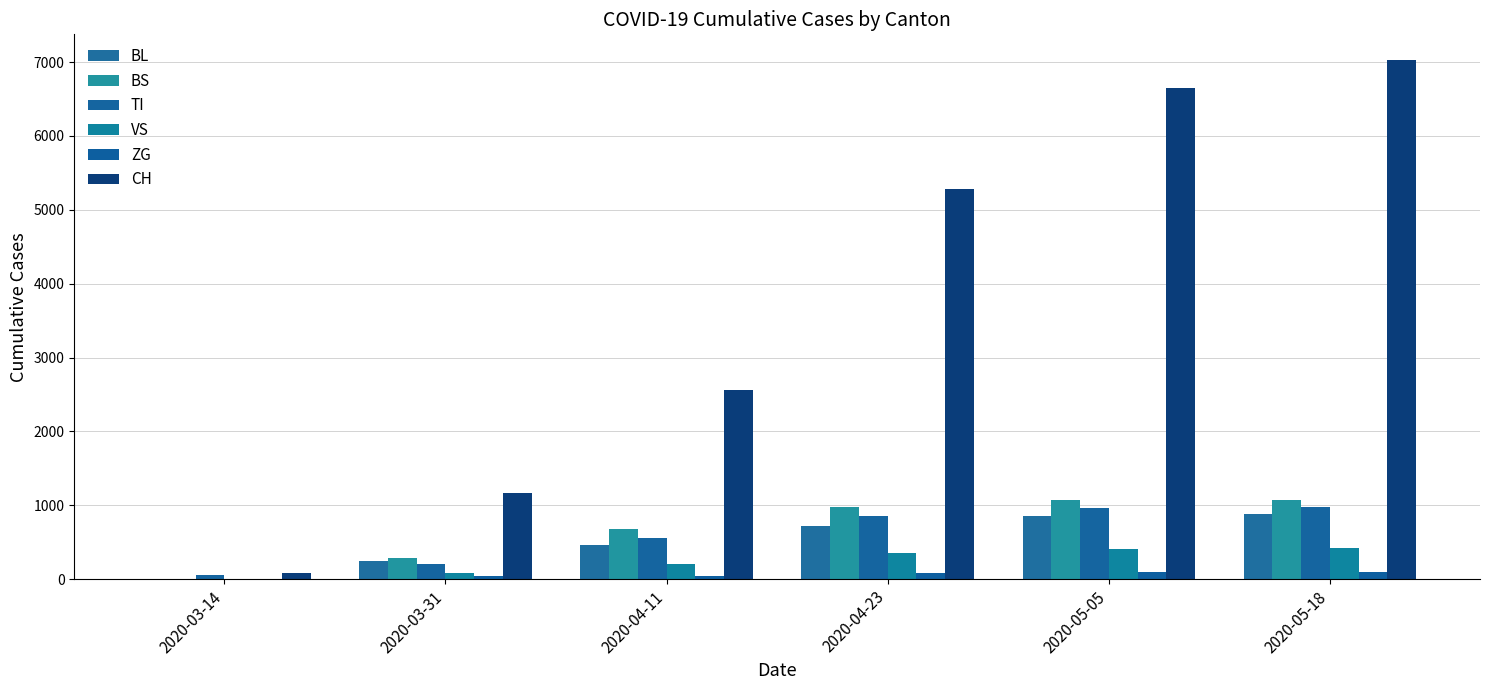

Are the bars grouped side by side (vs. stacked)?

Yes